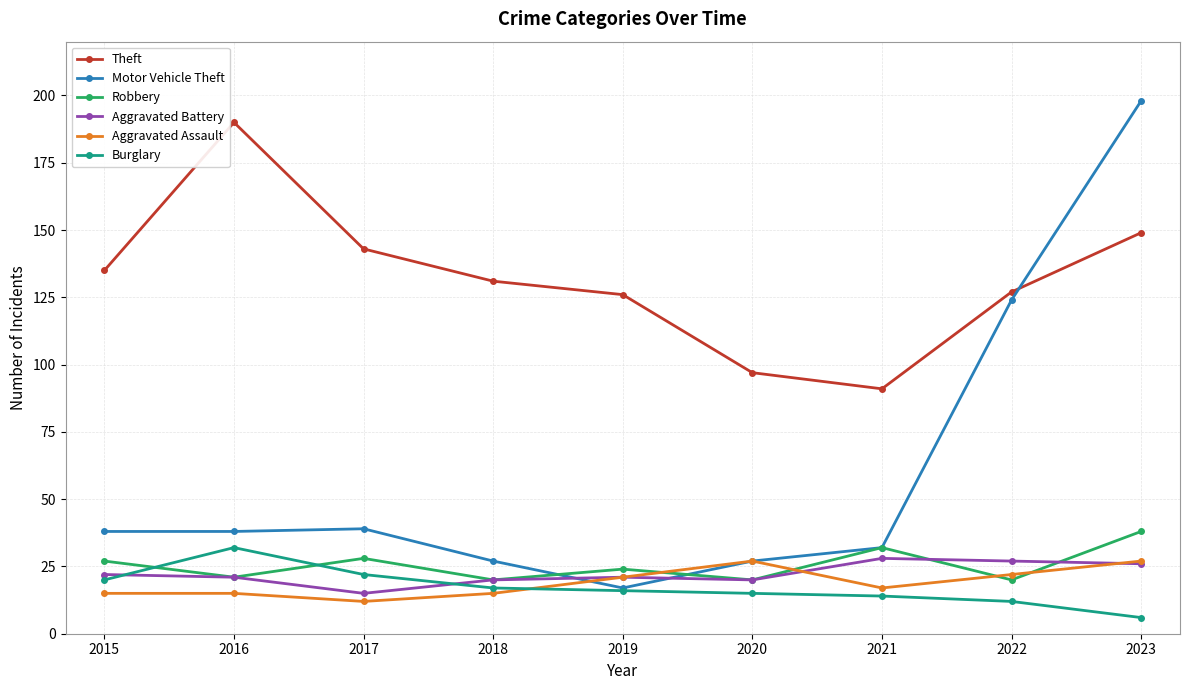

True or false: Aggravated Battery and Theft cross at least once.

False